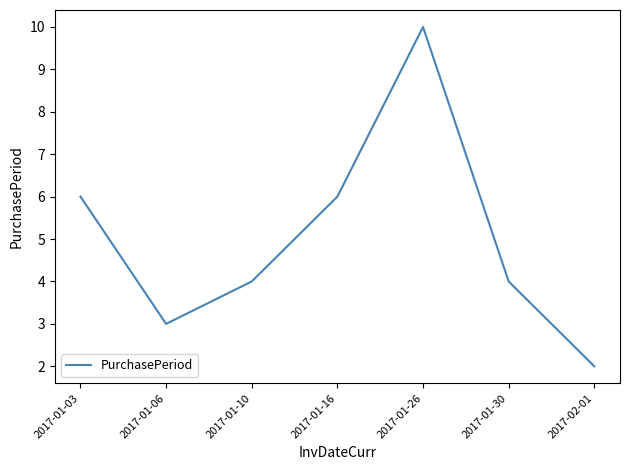

Count the values in the range 3 to 6.

5